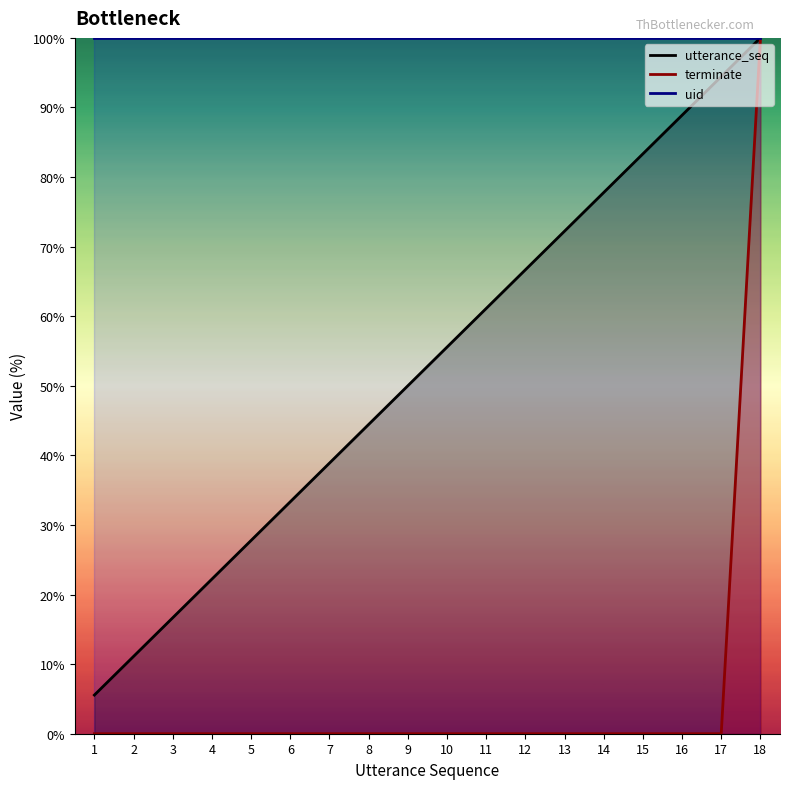

At how many categories does at least one series exceed 37?

12